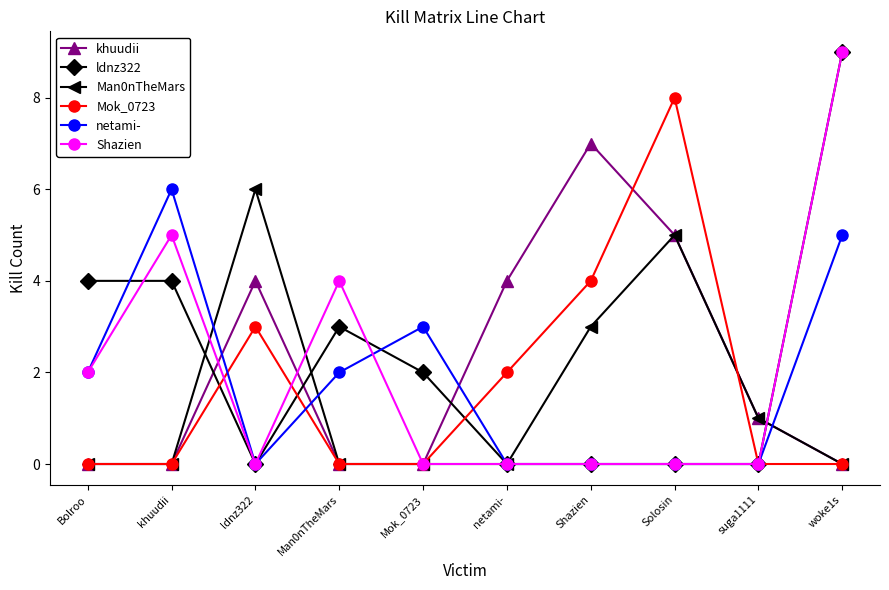

How many values in the khuudii series are below 1?

5